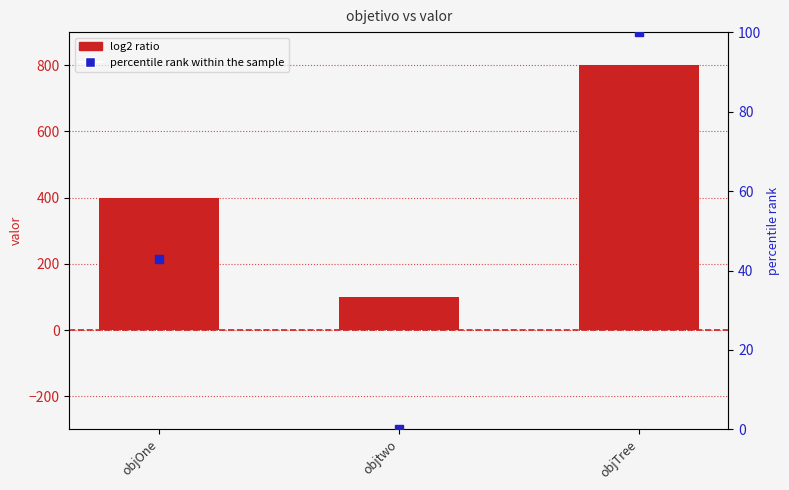

Is the value of valor at objTree greater than the value of percentile rank within the sample at objtwo?

Yes